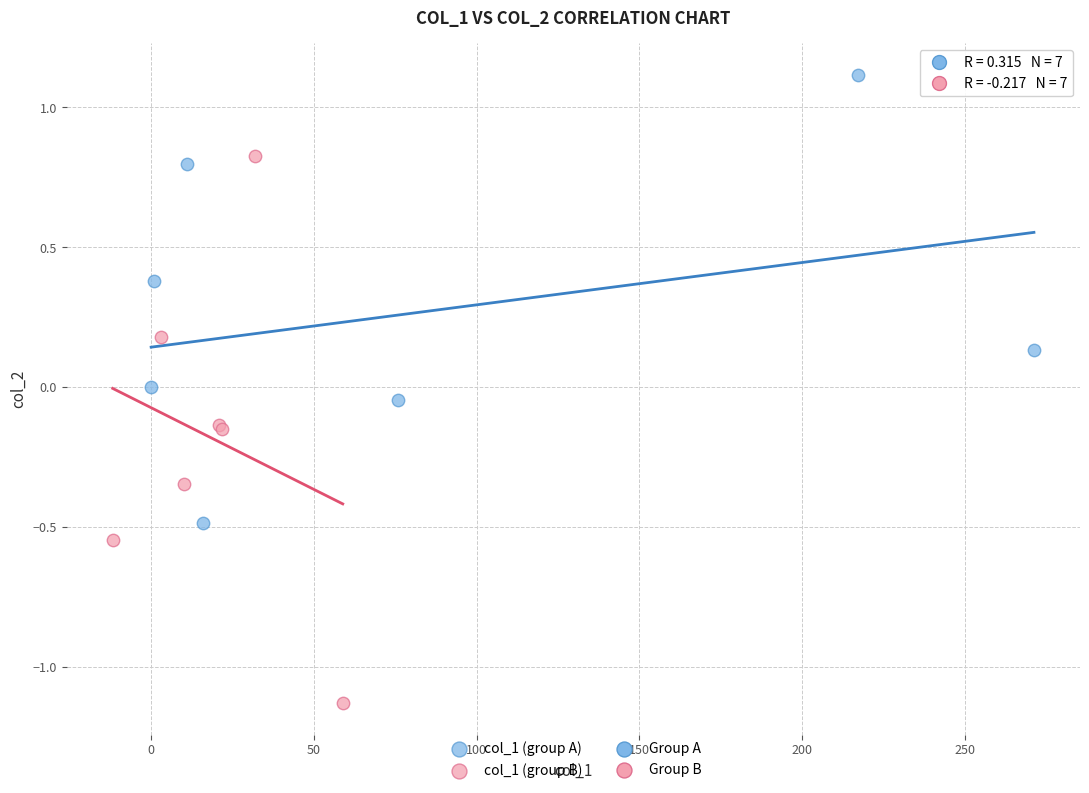

Which series has the widest spread of Y values?

col_1 (group B)